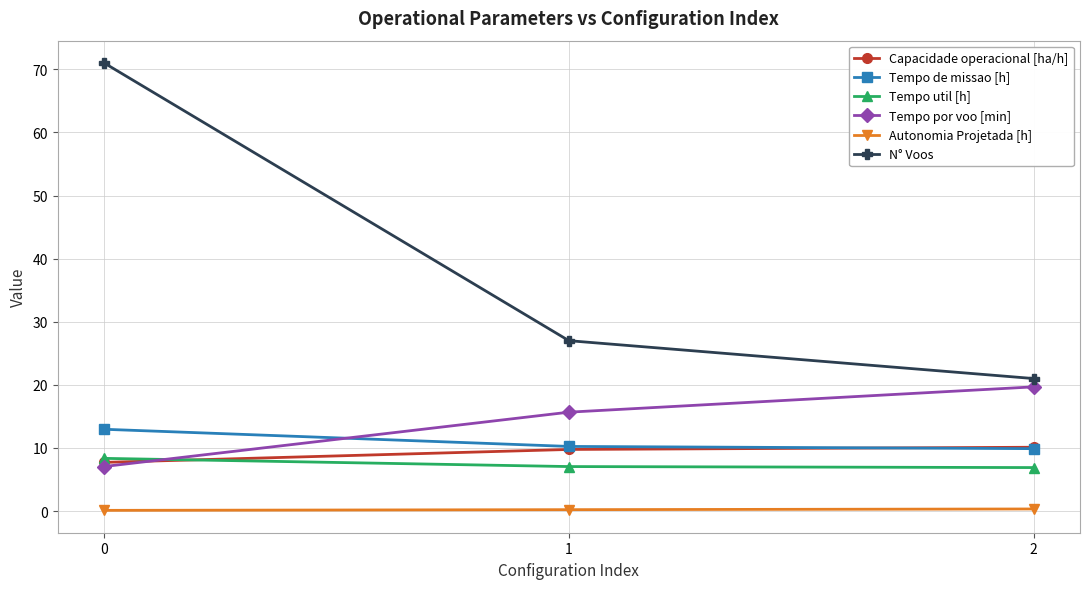

What is the sum of all N° Voos values?

119.0